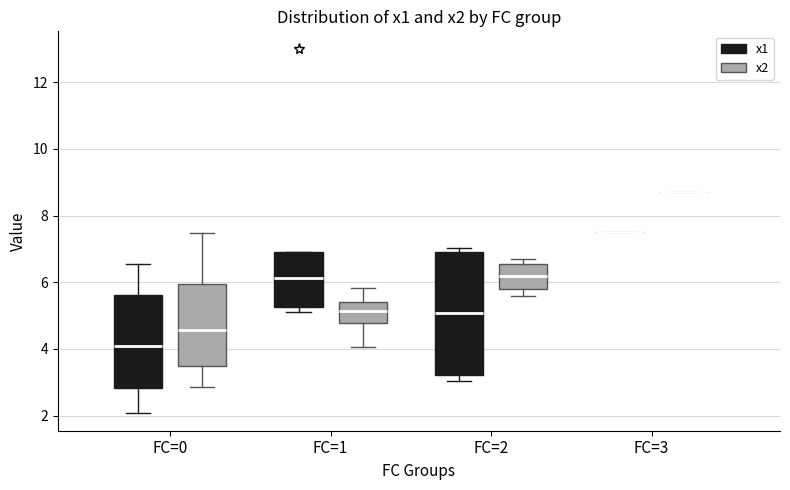

Reading left to right, read every box against the y-axis: the position of its median line, the range the box covers, and the ends of its whiskers. The values are not printed on the chart, so give them approximately, as read against the axis.

FC=0 (x1): median 4.0, box 2.8 to 5.6, whiskers 2.0 to 6.6
FC=0 (x2): median 4.6, box 3.6 to 6.0, whiskers 2.8 to 7.4
FC=1 (x1): median 6.2, box 5.2 to 7.0, whiskers 5.2 (just below the box's lower edge) to 7.0
FC=1 (x2): median 5.2, box 4.8 to 5.4, whiskers 4.0 to 5.8
FC=2 (x1): median 5.0, box 3.2 to 7.0, whiskers 3.0 to 7.0 (just above the box's upper edge)
FC=2 (x2): median 6.2, box 5.8 to 6.6, whiskers 5.6 to 6.8
FC=3 (x1): box collapsed to a line at 7.6, whiskers 7.6 to 7.6
FC=3 (x2): box collapsed to a line at 8.8, whiskers 8.8 to 8.8